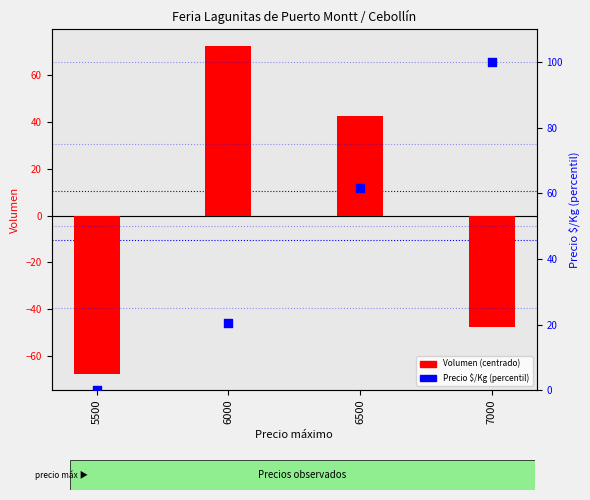

Is the value of Volumen (centered) at 6000 greater than the value of Precio $/Kg (percentile) at 5500?

Yes